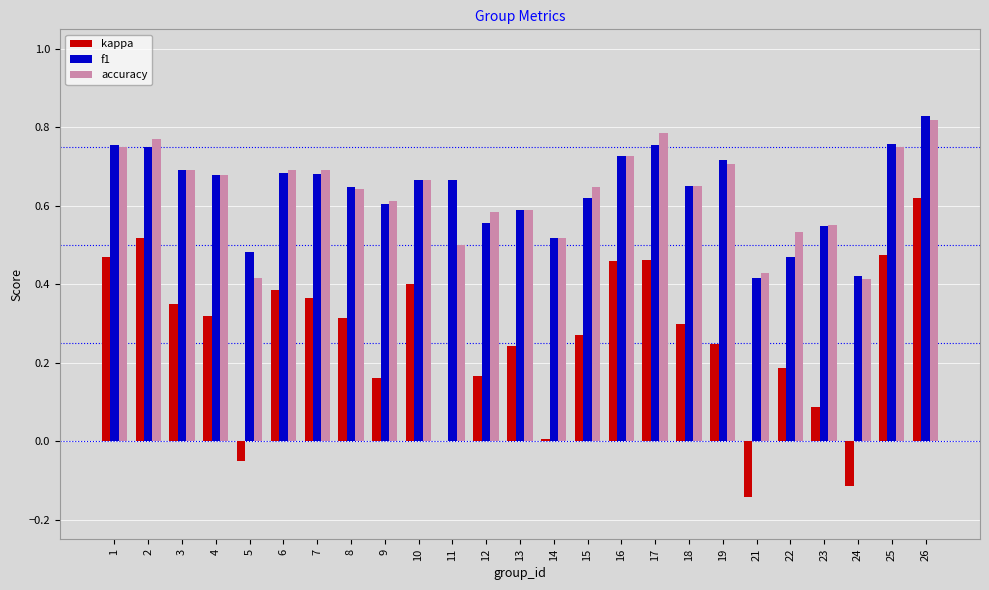

Is the value of f1 at 12 greater than the value of accuracy at 18?

No